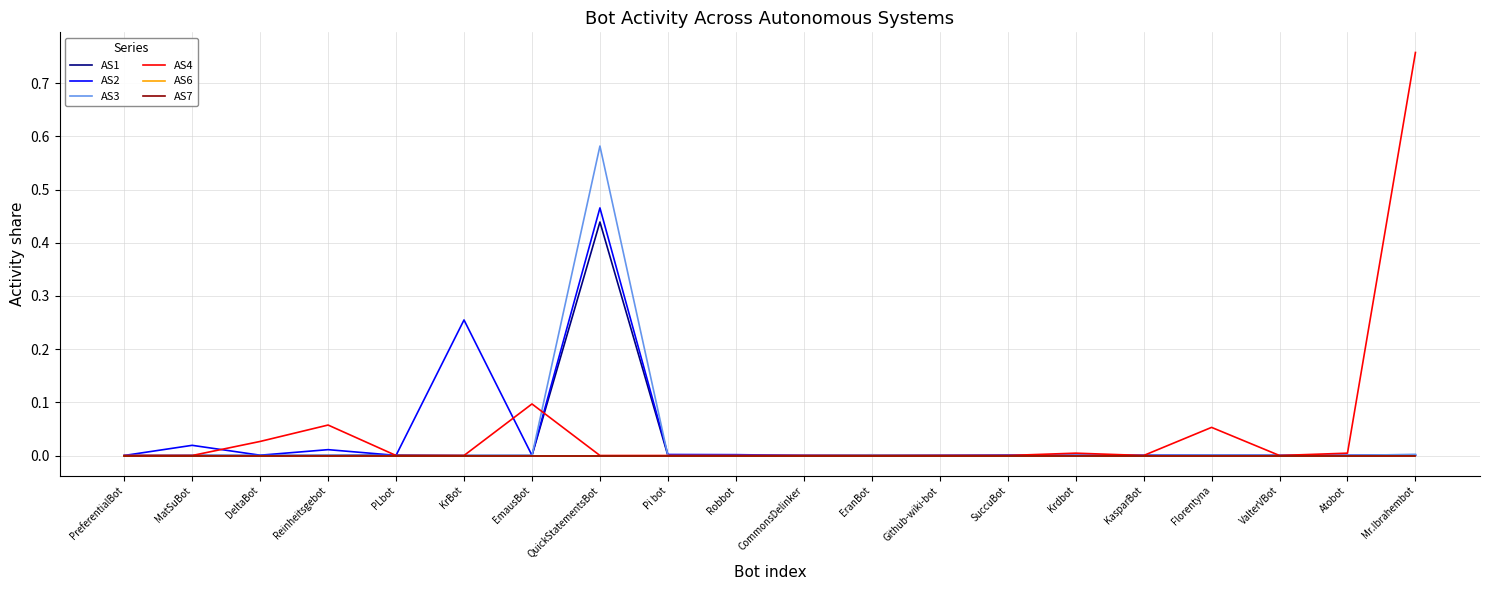

At which label does AS2 reach its minimum?

EranBot